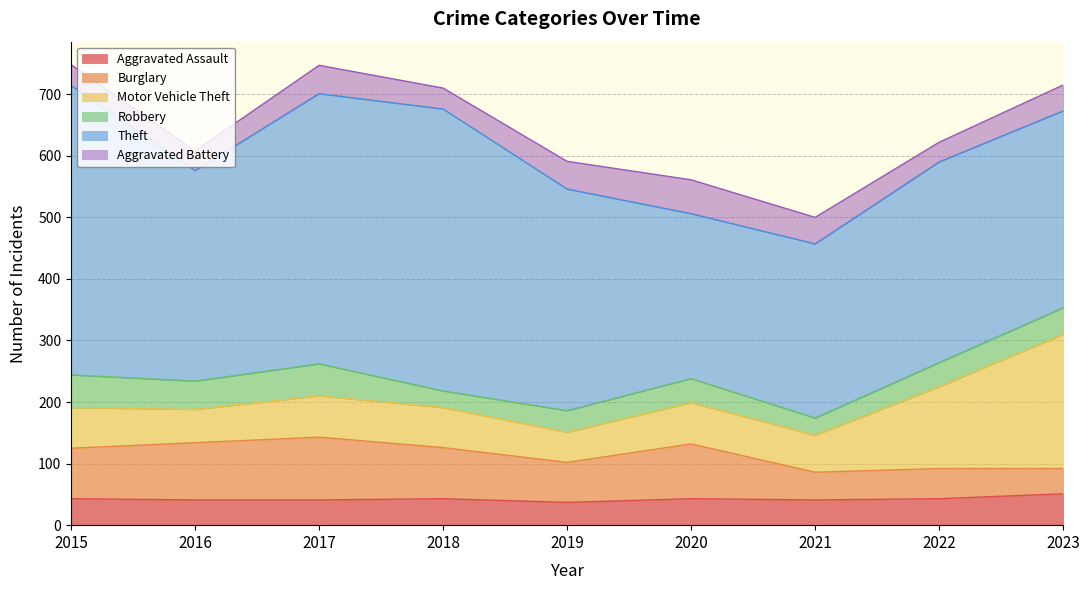

Which label corresponds to the largest value in the chart?

2015